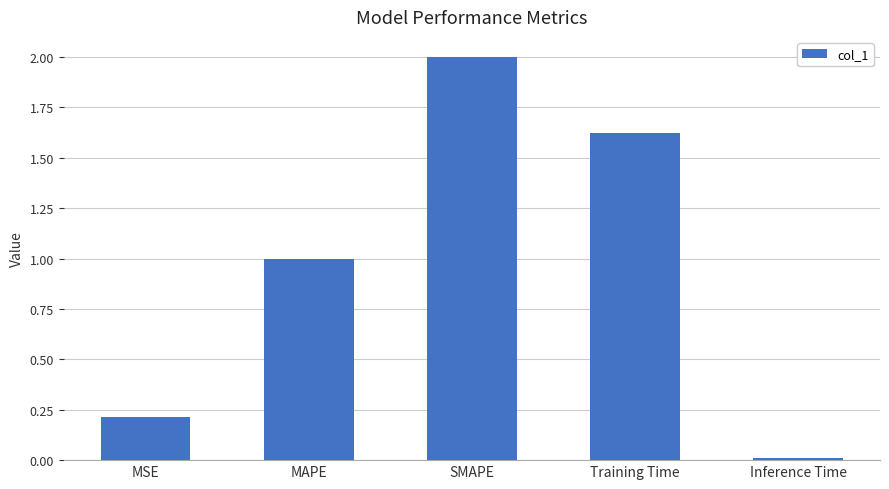

What is the average value?

1.0